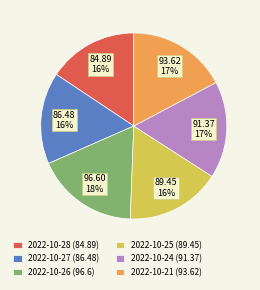

What is the largest slice in the pie chart?

2022-10-26